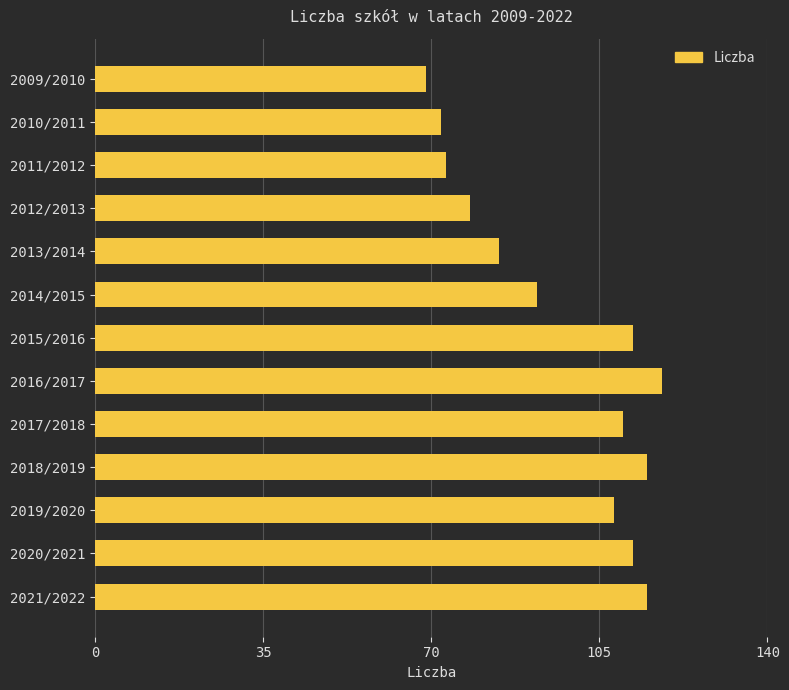

At which label is the value closest to 93?

2014/2015